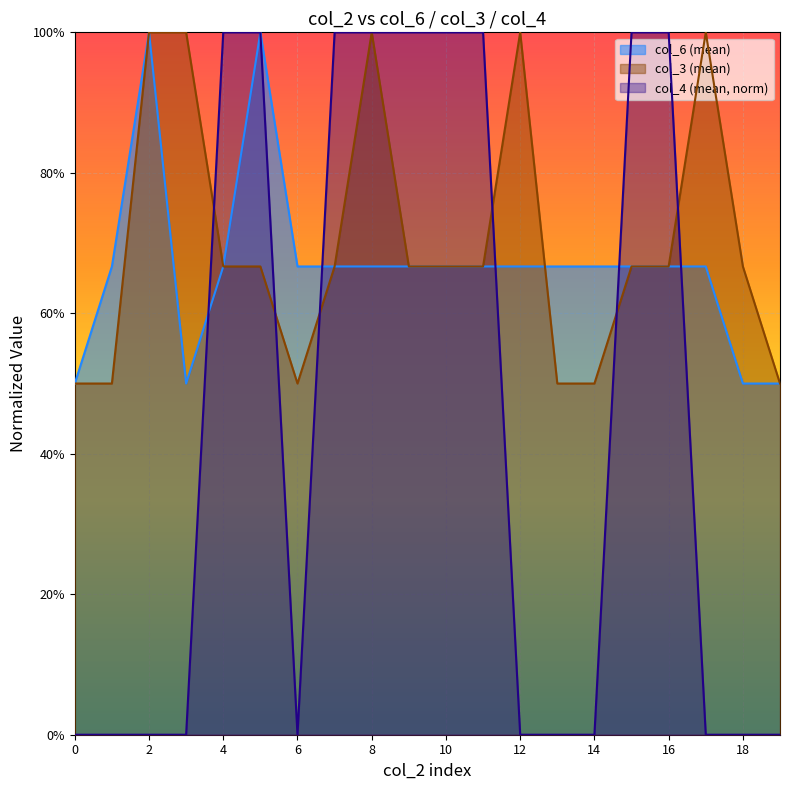

Reading left to right, list all the values displayed in this chart.

col_6 (mean): 0=0.5	1=0.7	2=1.0	3=0.5	4=0.7	5=1.0	6=0.7	7=0.7	8=0.7	9=0.7	10=0.7	11=0.7	12=0.7	13=0.7	14=0.7	15=0.7	16=0.7	17=0.7	18=0.5	19=0.5
col_3 (mean): 0=0.5	1=0.5	2=1.0	3=1.0	4=0.7	5=0.7	6=0.5	7=0.7	8=1.0	9=0.7	10=0.7	11=0.7	12=1.0	13=0.5	14=0.5	15=0.7	16=0.7	17=1.0	18=0.7	19=0.5
col_4 (mean): 0=0.0	1=0.0	2=0.0	3=0.0	4=1.0	5=1.0	6=0.0	7=1.0	8=1.0	9=1.0	10=1.0	11=1.0	12=0.0	13=0.0	14=0.0	15=1.0	16=1.0	17=0.0	18=0.0	19=0.0